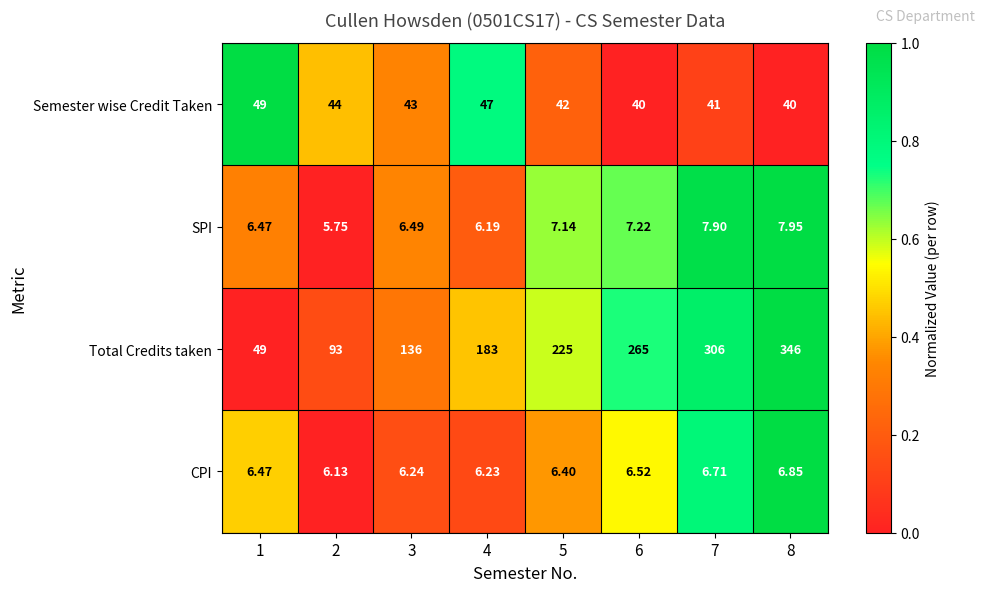

At which category does the chart reach its minimum across all series?

2